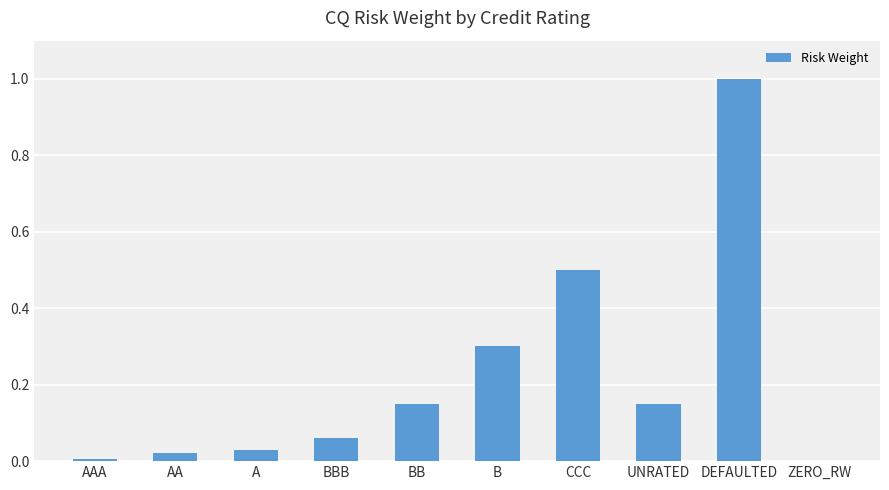

Between CCC and DEFAULTED, which is larger?

DEFAULTED